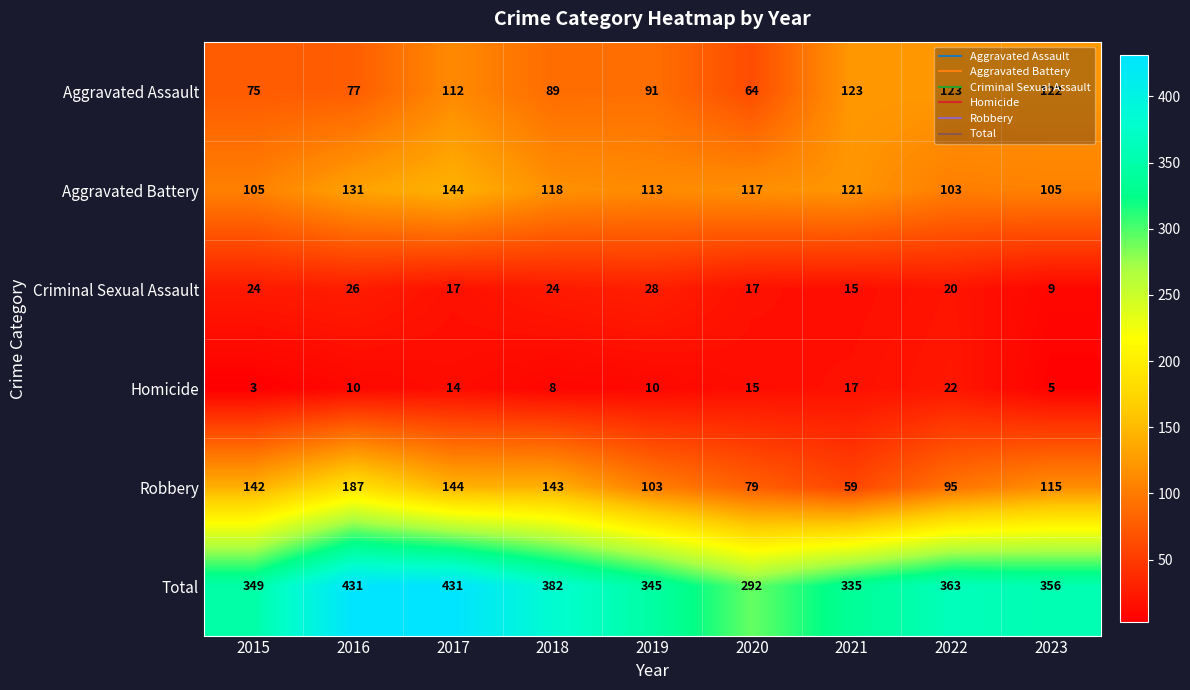

What is the minimum value for Total?

292